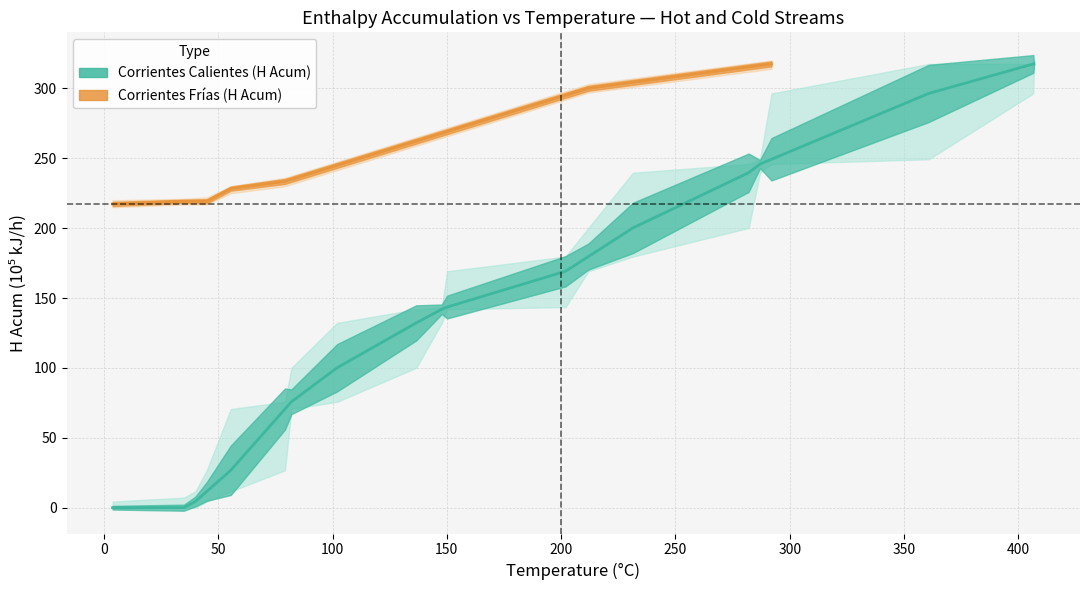

Which series ends up on top after the final intersection of H_Acum_hot and H_Acum_cold_upper?

H_Acum_hot